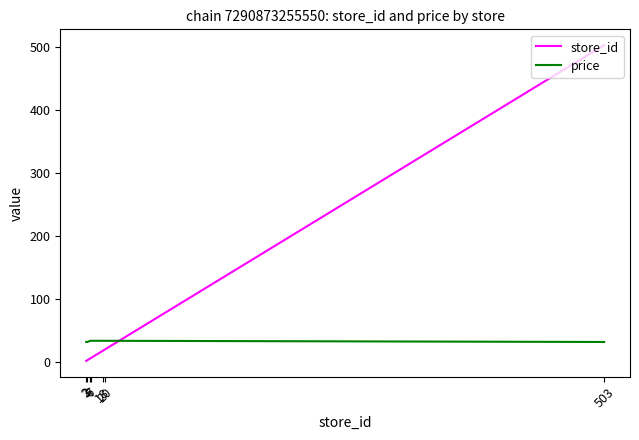

Is the value of store_id at 6 greater than the value of price at 7?

No